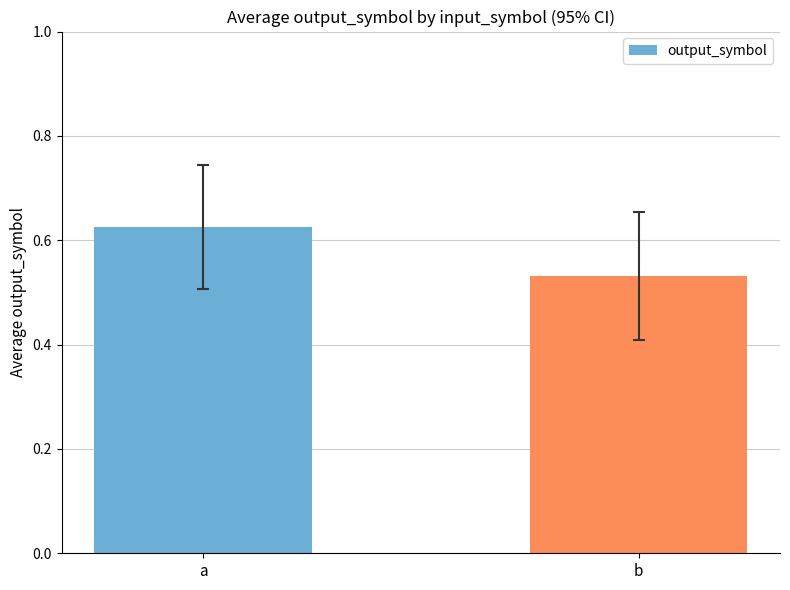

List the labels in order of value, largest first.

a, b